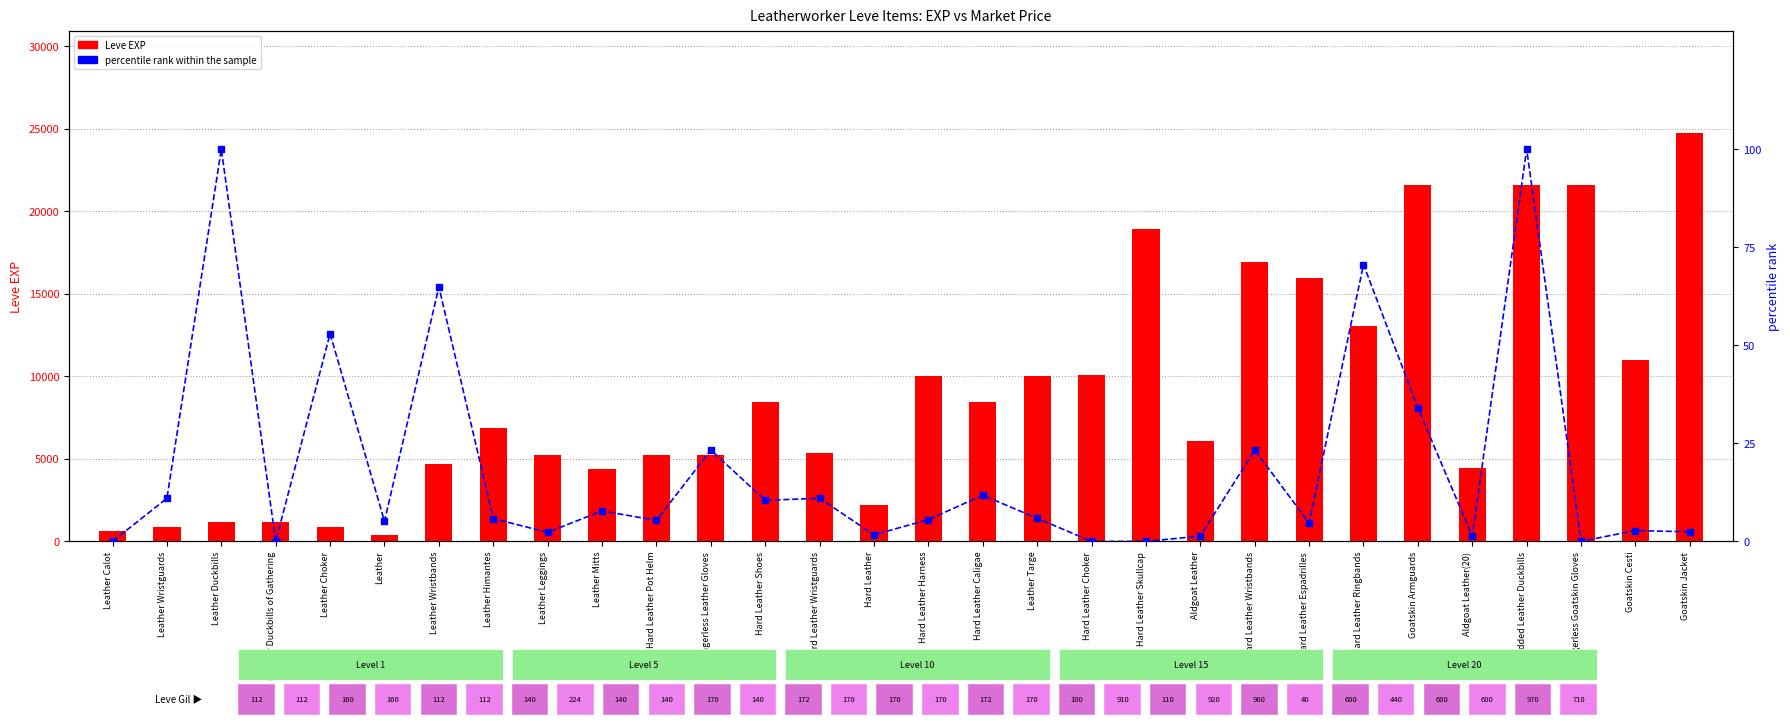

What are all the series names shown in the legend?

Leve EXP, percentile rank within the sample